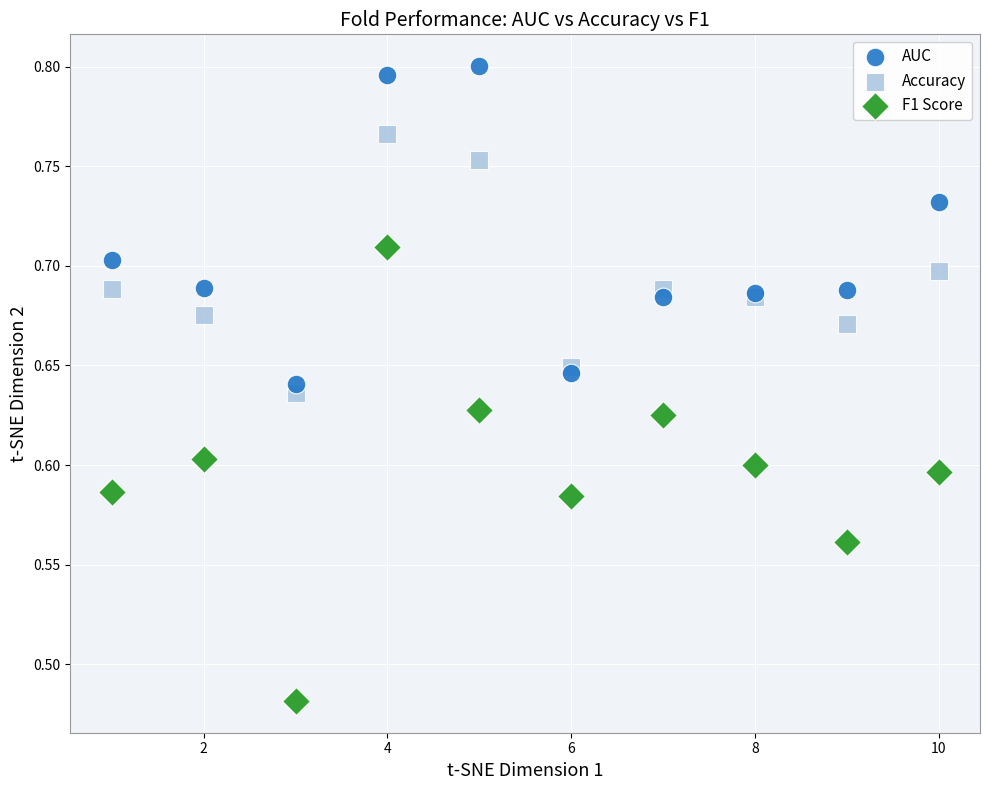

Which series reaches the maximum Y coordinate?

AUC